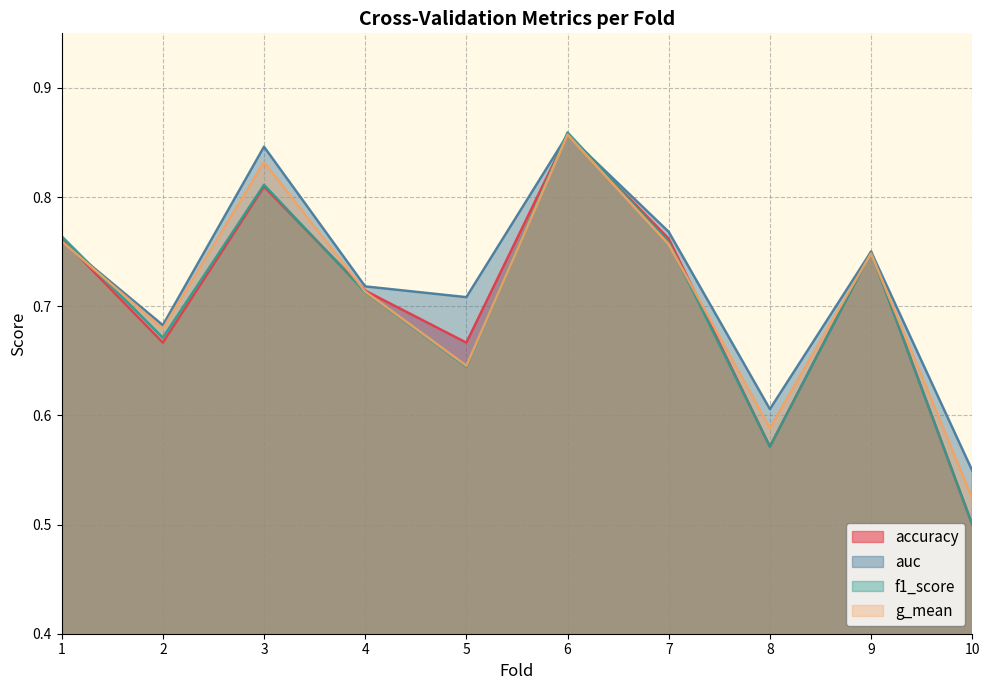

Is it true that auc equals 0.2 at 5?

False